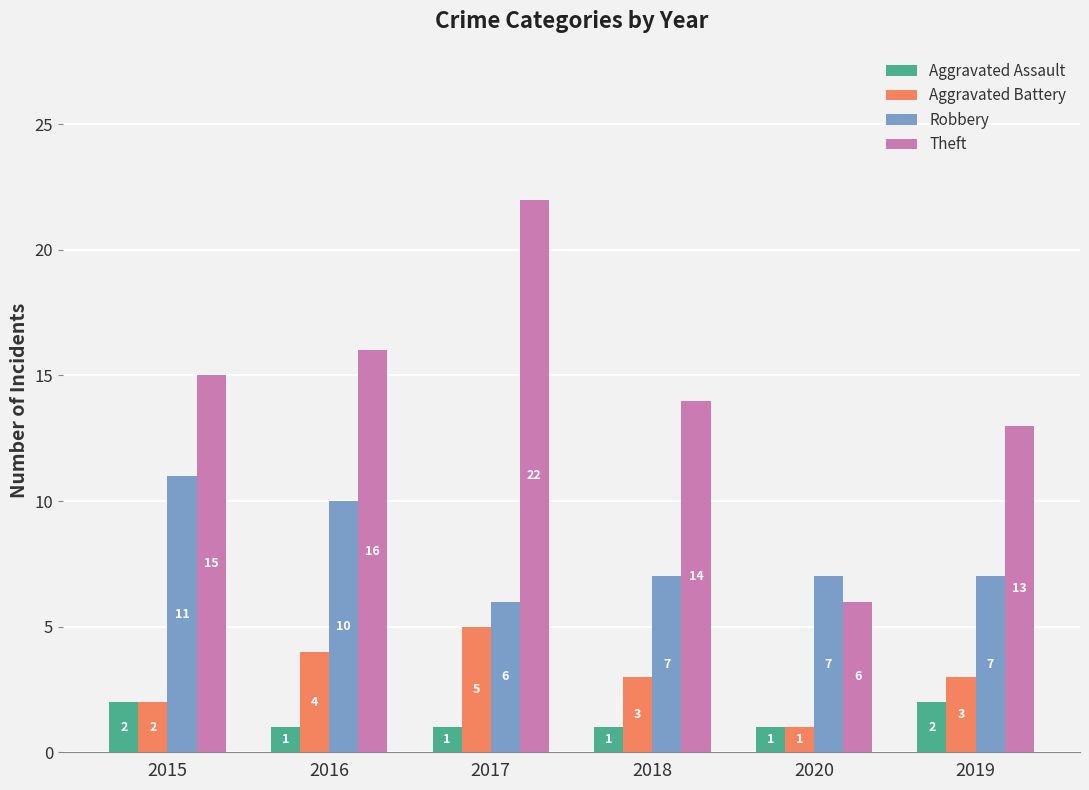

How many bars are there in total?

24